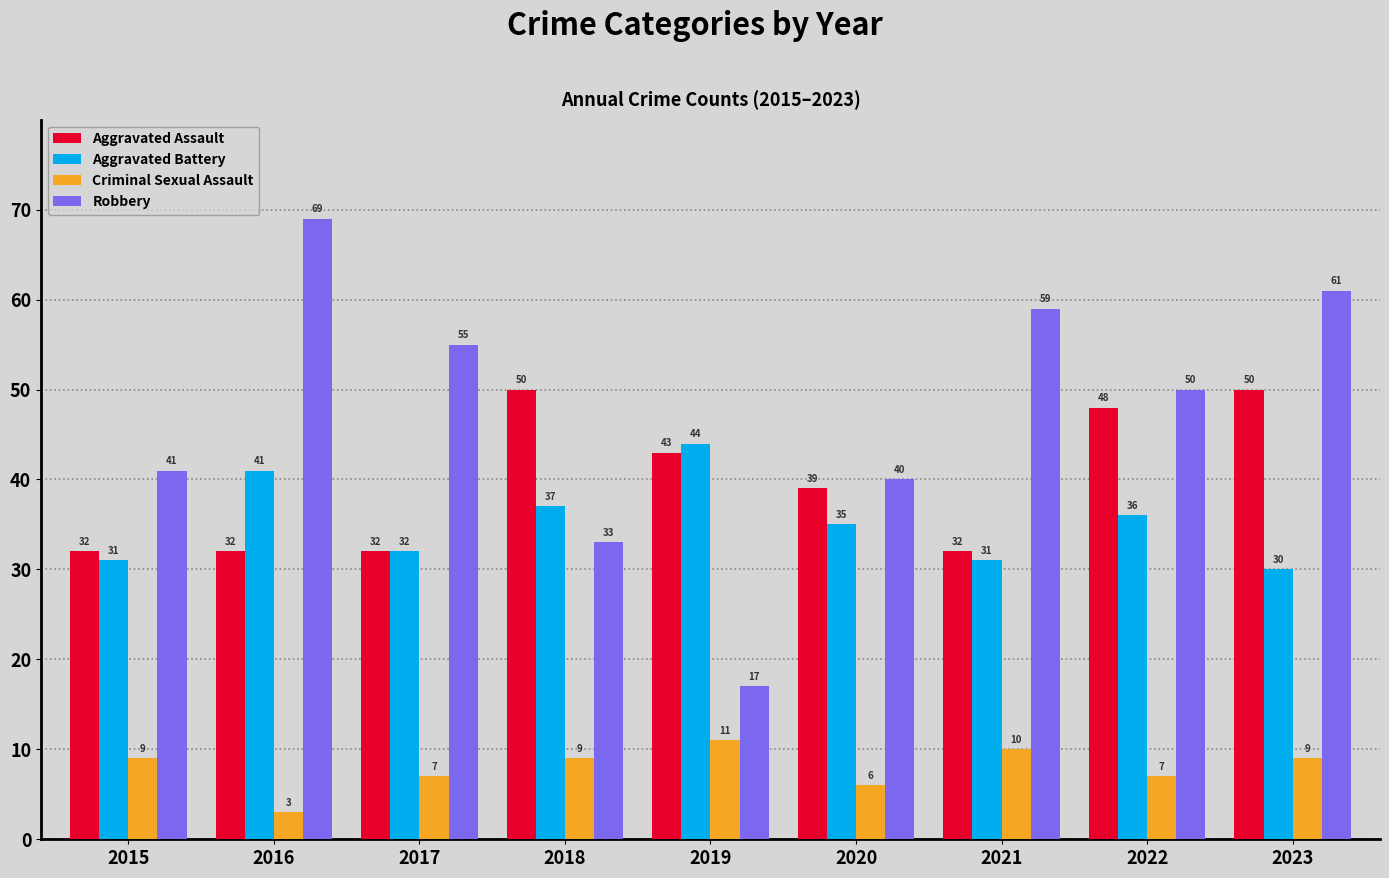

Which series has the widest spread of values?

Robbery